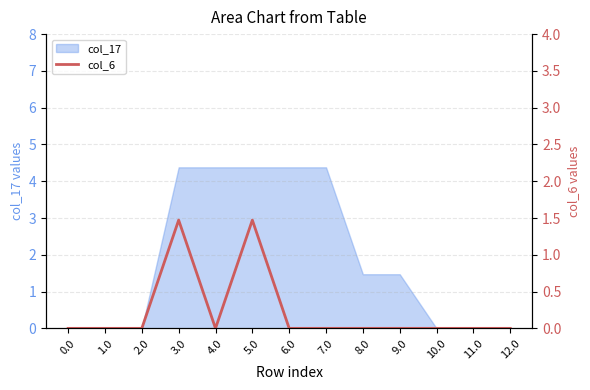

Between 2.0 and 0.0, which is larger?

2.0